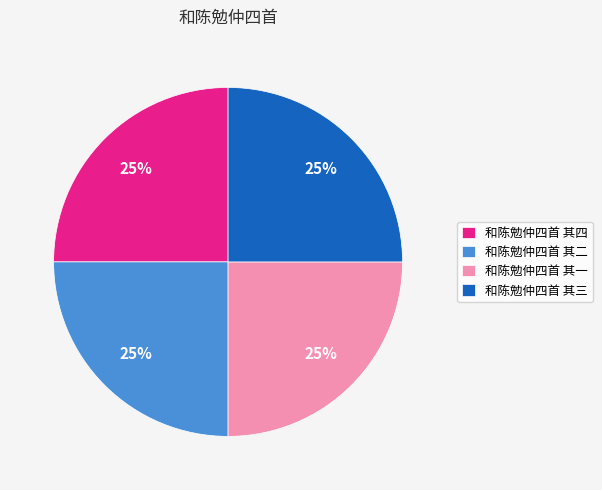

What is the ratio of the value at 和陈勉仲四首 其四 to the value at 和陈勉仲四首 其二?

1.0